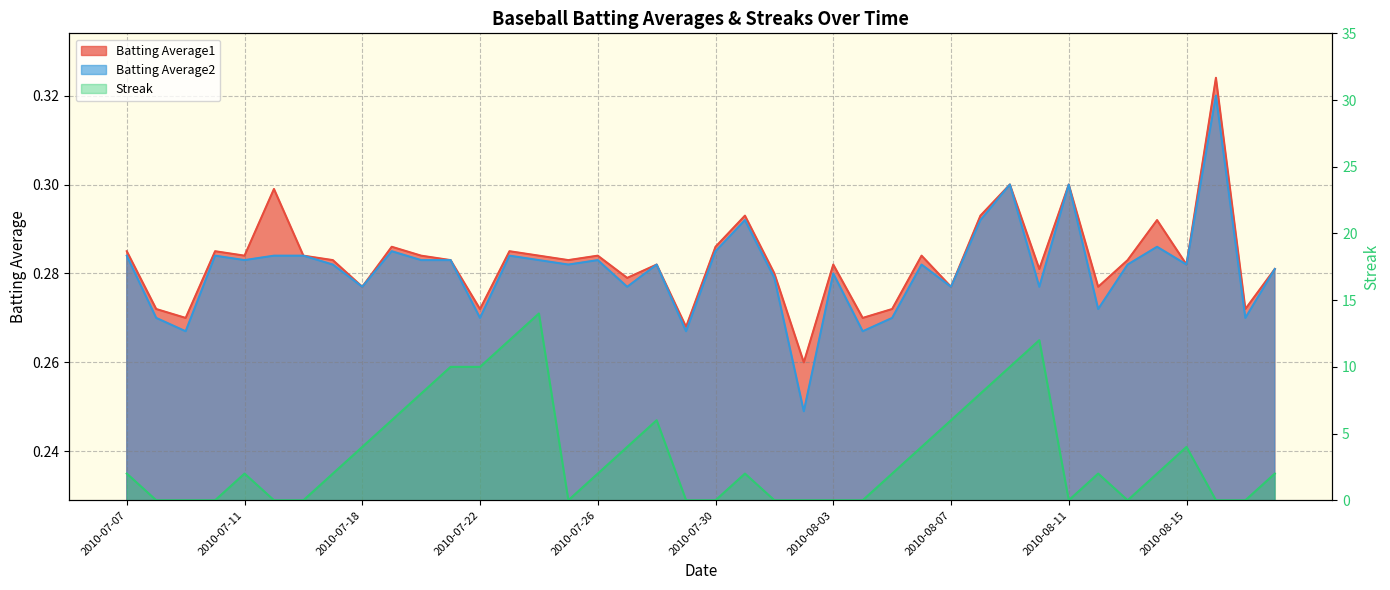

What is the value of the Batting Average2 point at the 9th from the left?

0.3